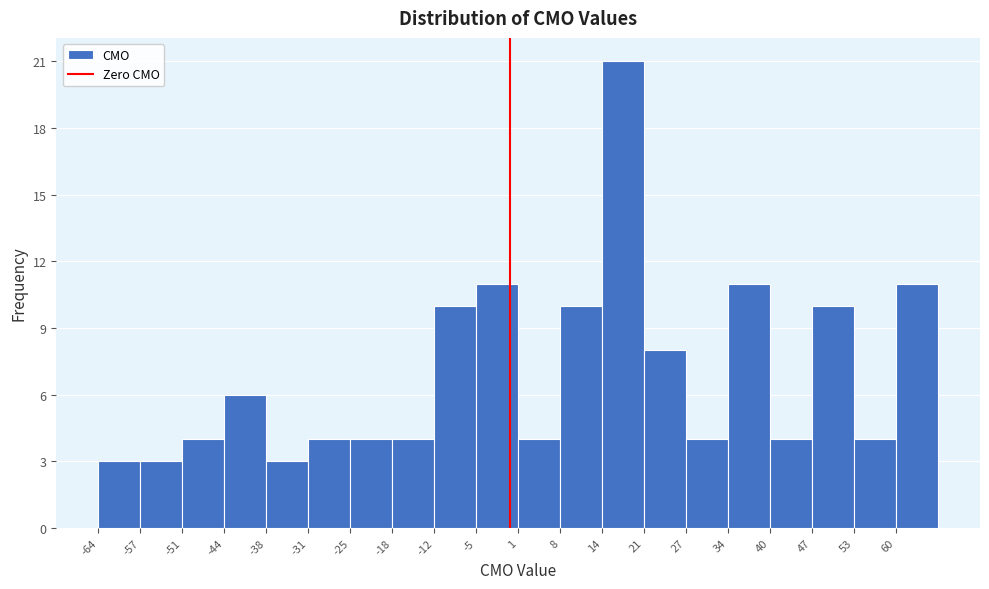

Reading left to right, transcribe this chart: for each bar, give the range it covers on the x-axis and its height. Neither the bar edges nor the heights are printed on the chart, so give them approximately, as read against the axes.

-64 to -57: 3
-57 to -51: 3
-51 to -44: 4
-44 to -38: 6
-38 to -31: 3
-31 to -25: 4
-25 to -18: 4
-18 to -12: 4
-12 to -5: 10
-5 to 1: 11
1 to 8: 4
8 to 14: 10
14 to 21: 21
21 to 27: 8
27 to 34: 4
34 to 40: 11
40 to 47: 4
47 to 53: 10
53 to 60: 4
60 to 66: 11